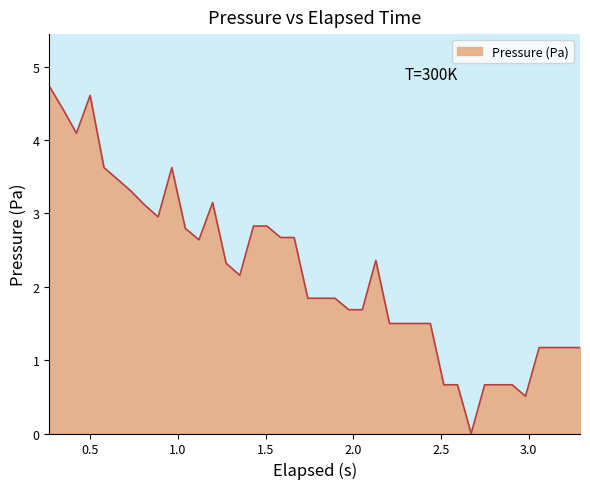

What is the difference between the maximum and minimum values?

4.7